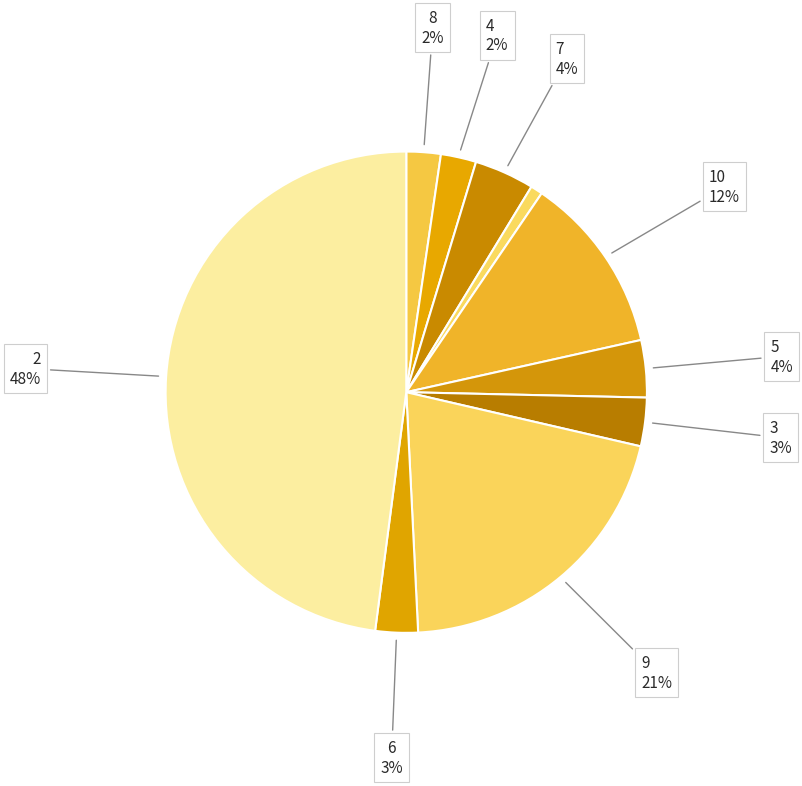

Count the number of slices in the pie.

10